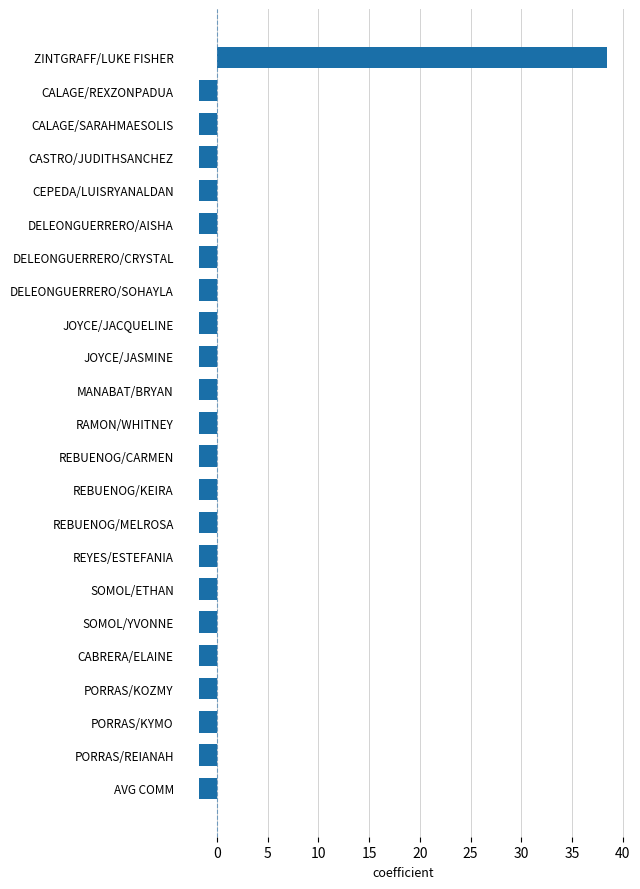

What is the value of the 17th bar from the top?

-1.7